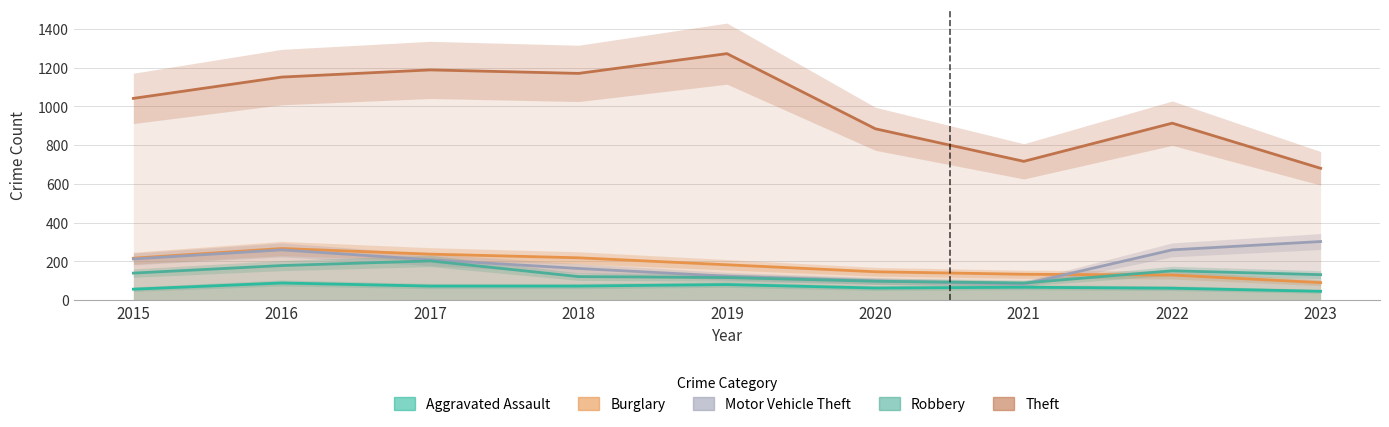

Between 2021 and 2020, which is larger?

2021